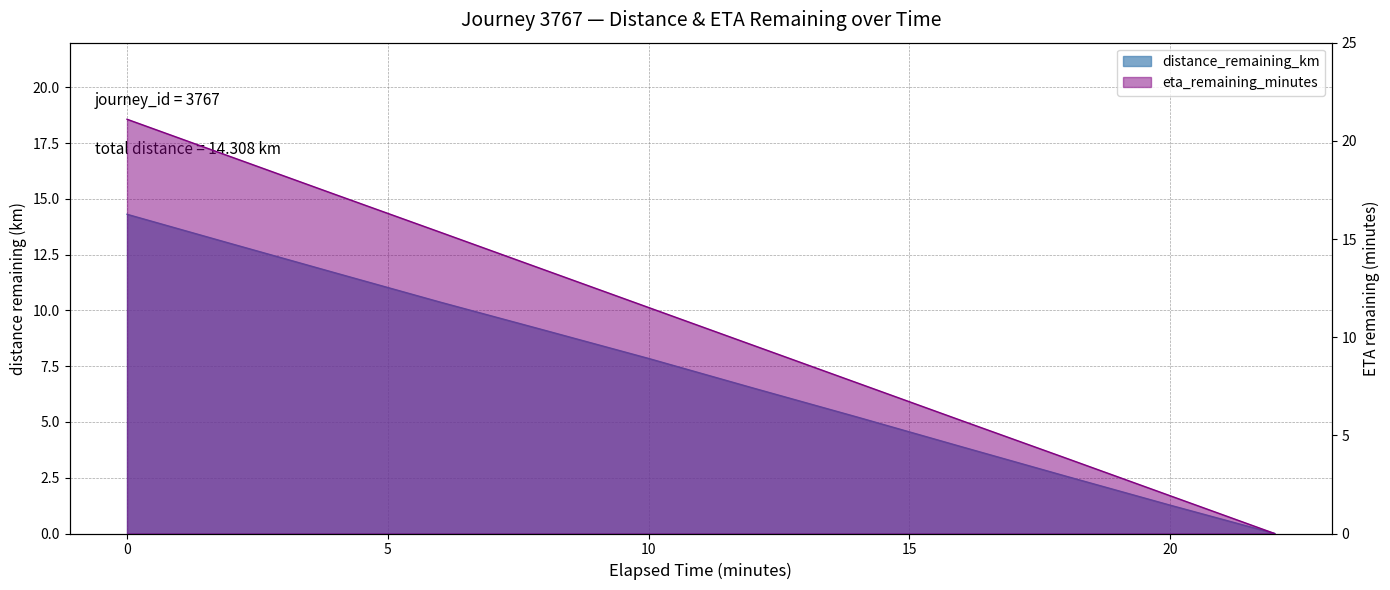

List the series in order of their peak value, lowest first.

distance_remaining_km, eta_remaining_minutes